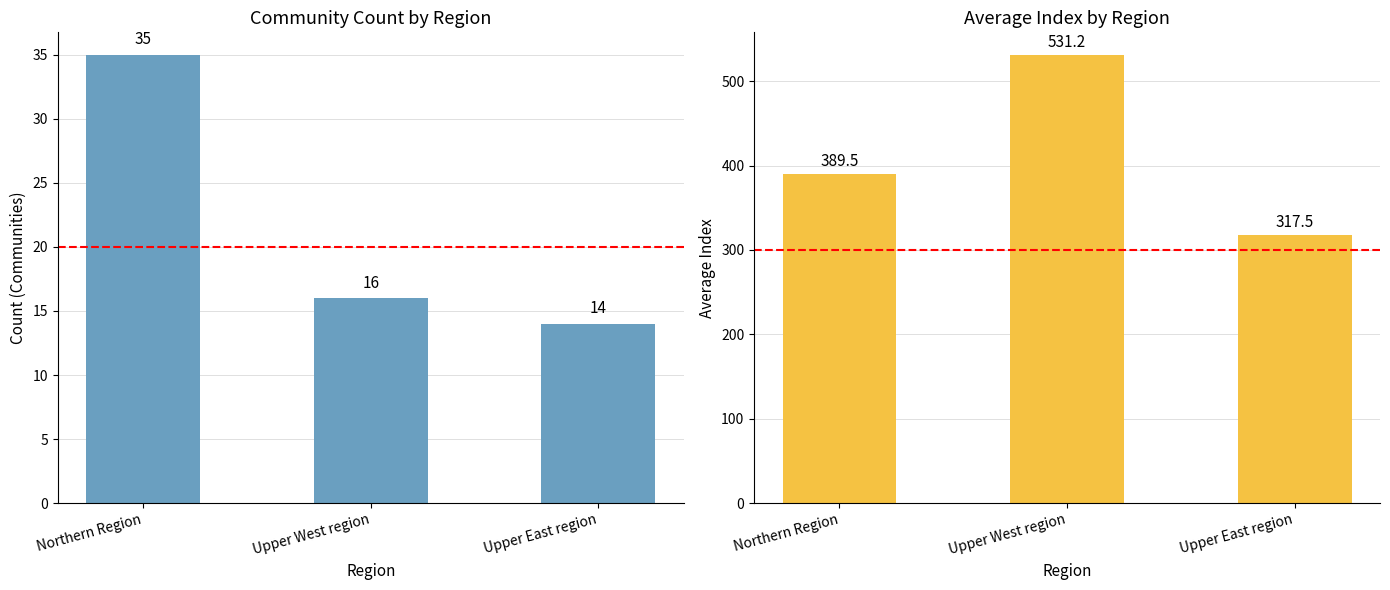

List the labels in order of Avg Index value, largest first.

Upper West region, Northern Region, Upper East region